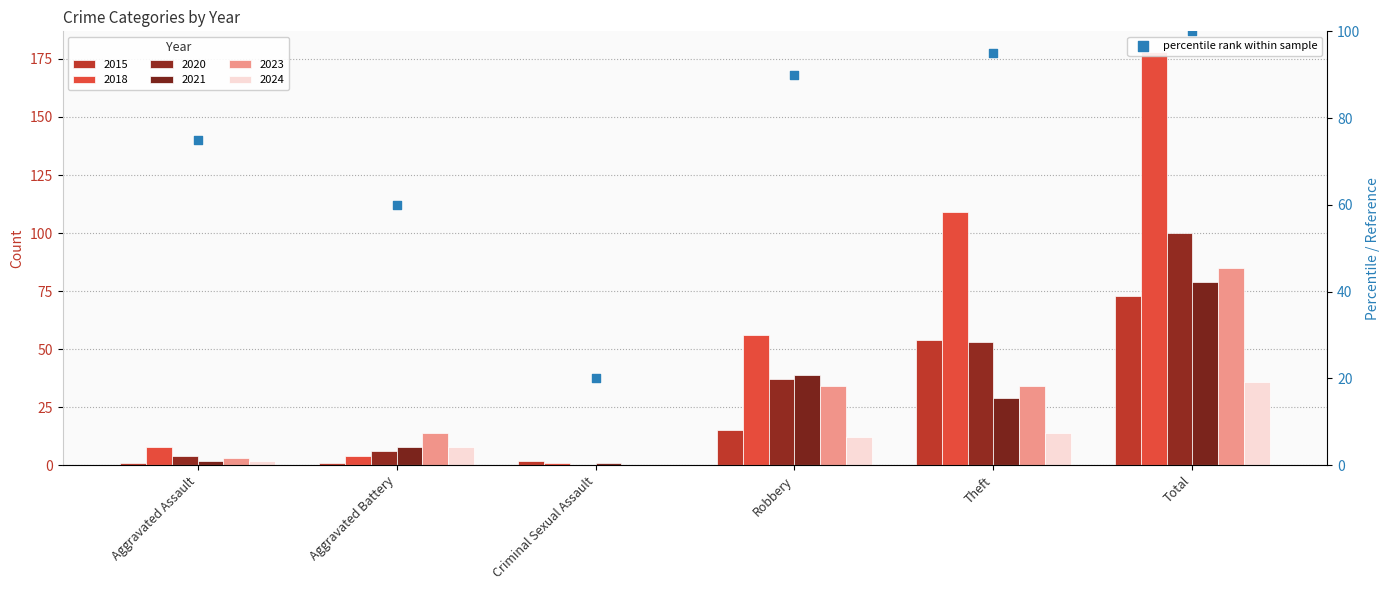

What is the change in value from Robbery to Theft?

+5